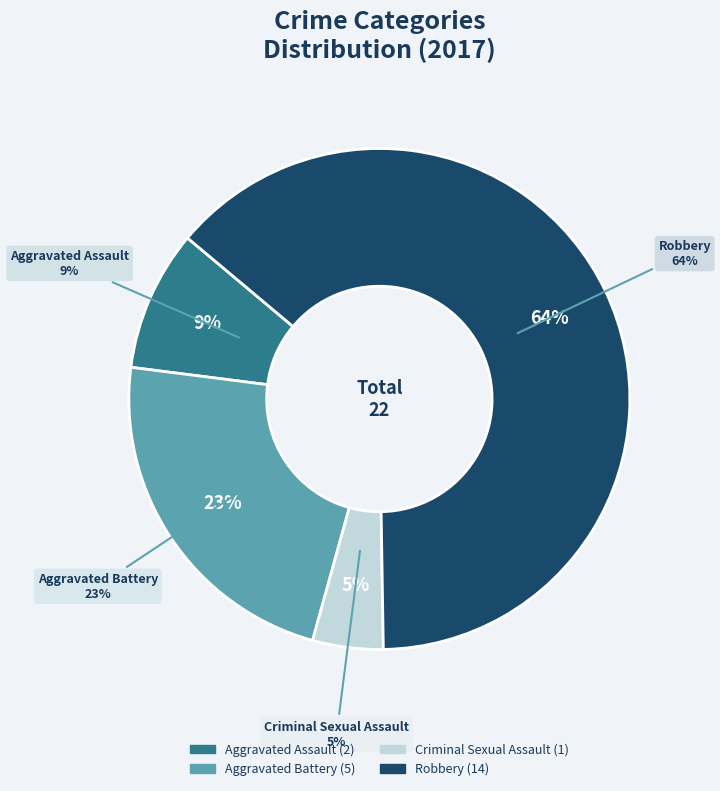

Which slice is the smallest?

Criminal Sexual Assault